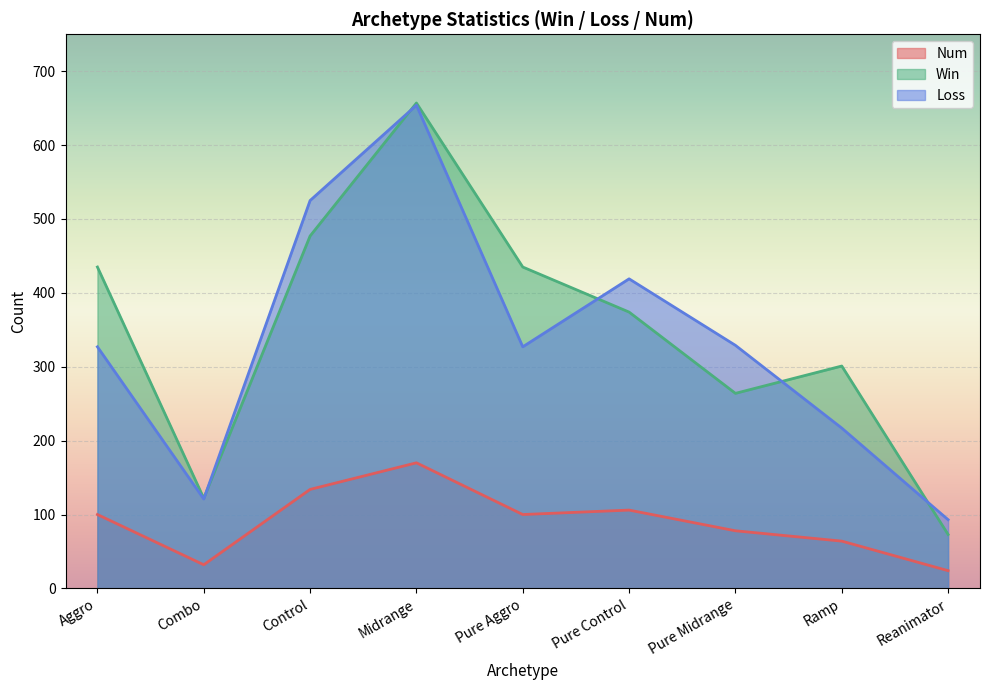

Between which two adjacent categories do Loss and Win first intersect?

Combo and Control